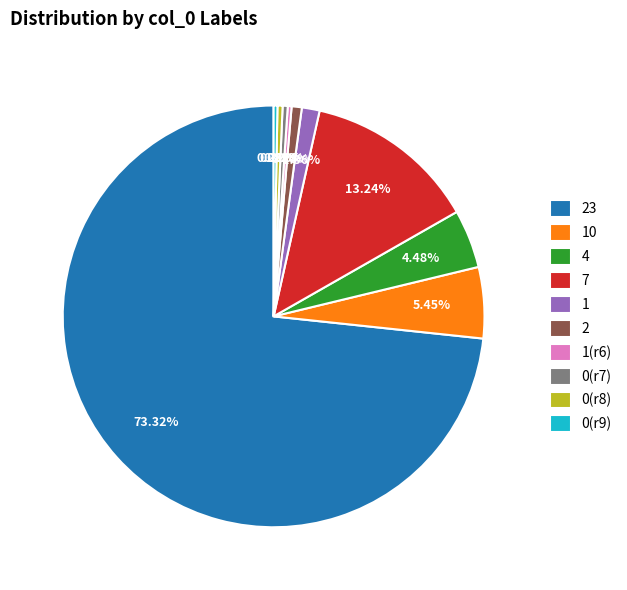

Between 1(r6) and 4, which is larger?

4